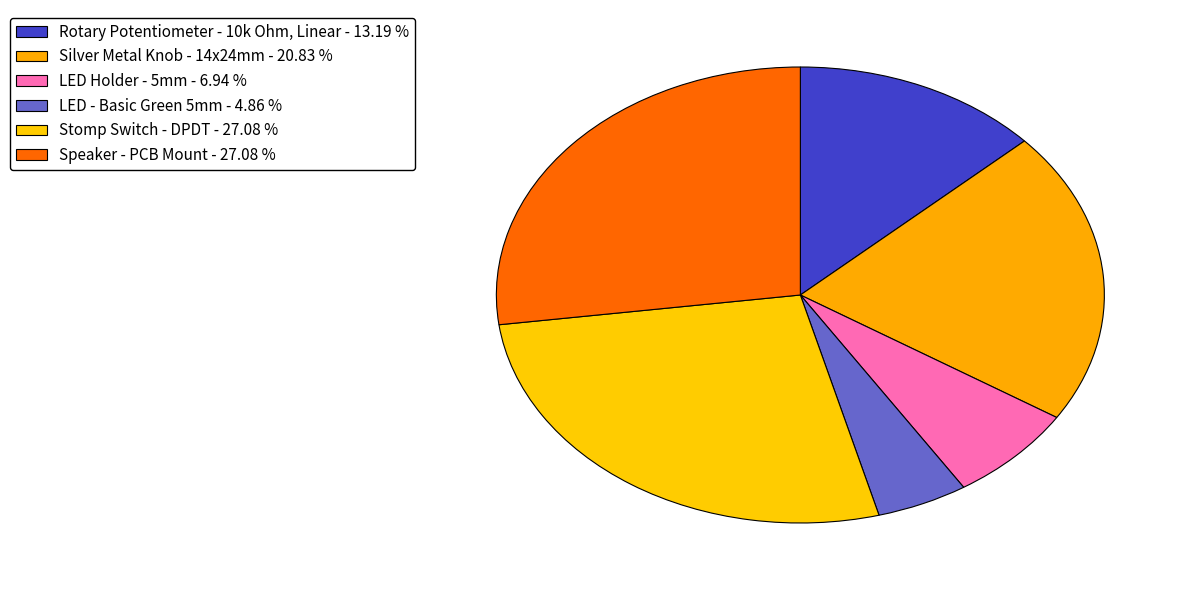

What percentage is the Rotary Potentiometer - 10k Ohm, Linear slice, to the nearest percent?

13%